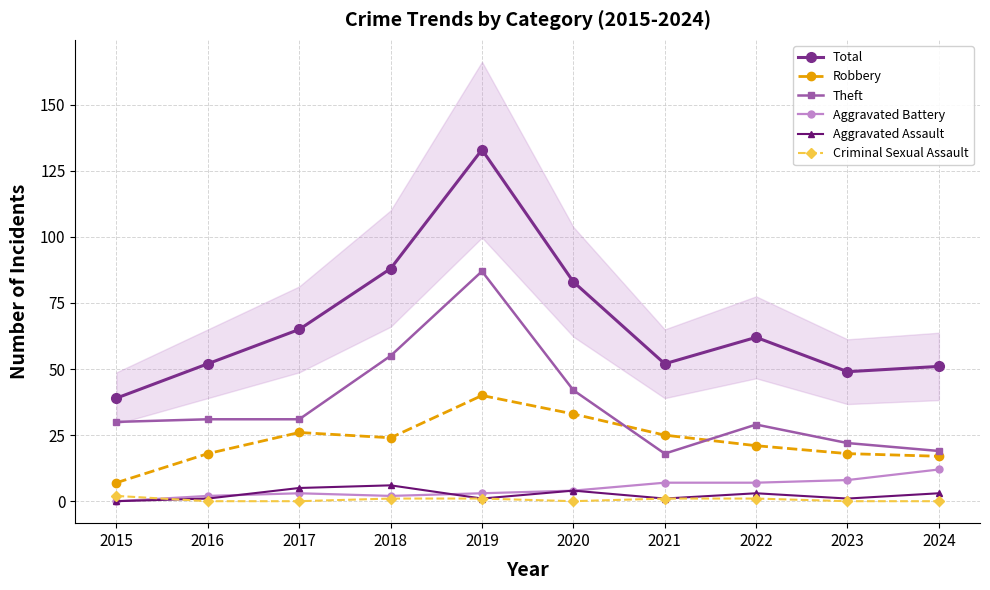

How many values in the Total series exceed 62?

4